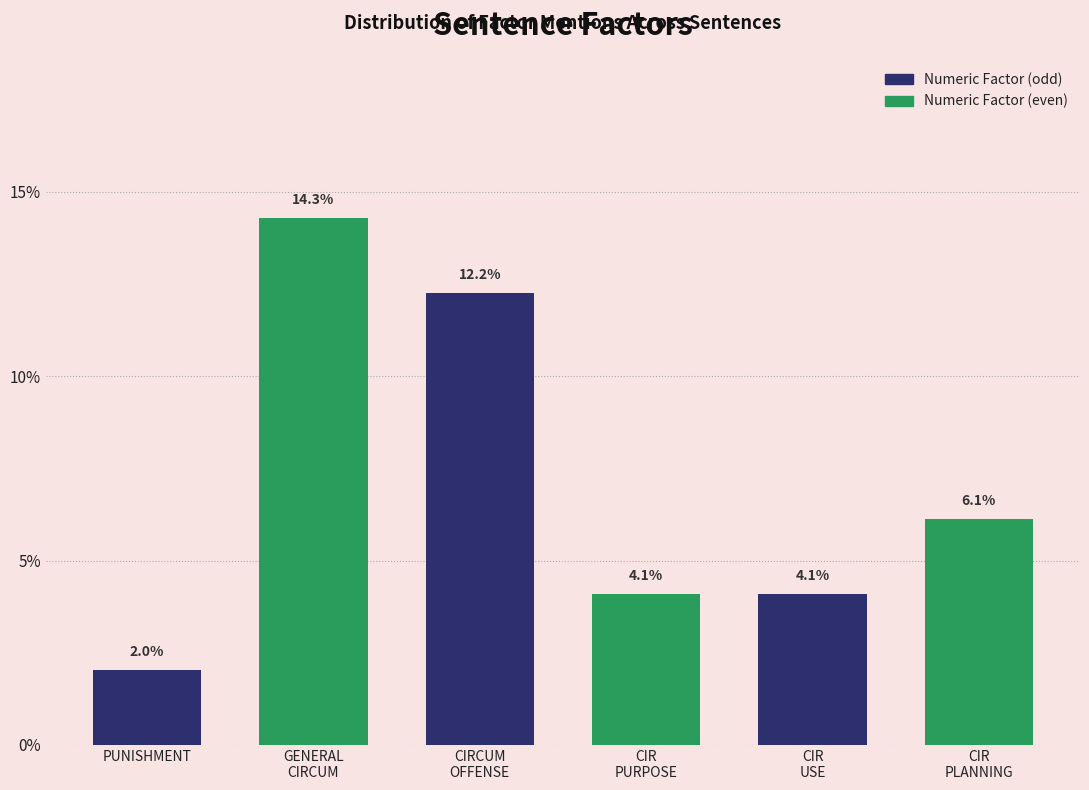

Reading left to right, what are all the values shown in this chart?

2.0	14.3	12.2	4.1	4.1	6.1